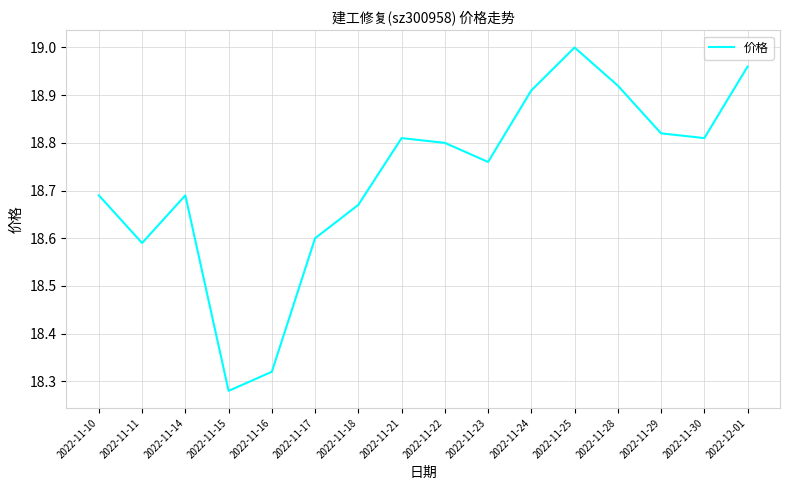

Which has a higher value, 2022-12-01 or 2022-11-16?

2022-12-01